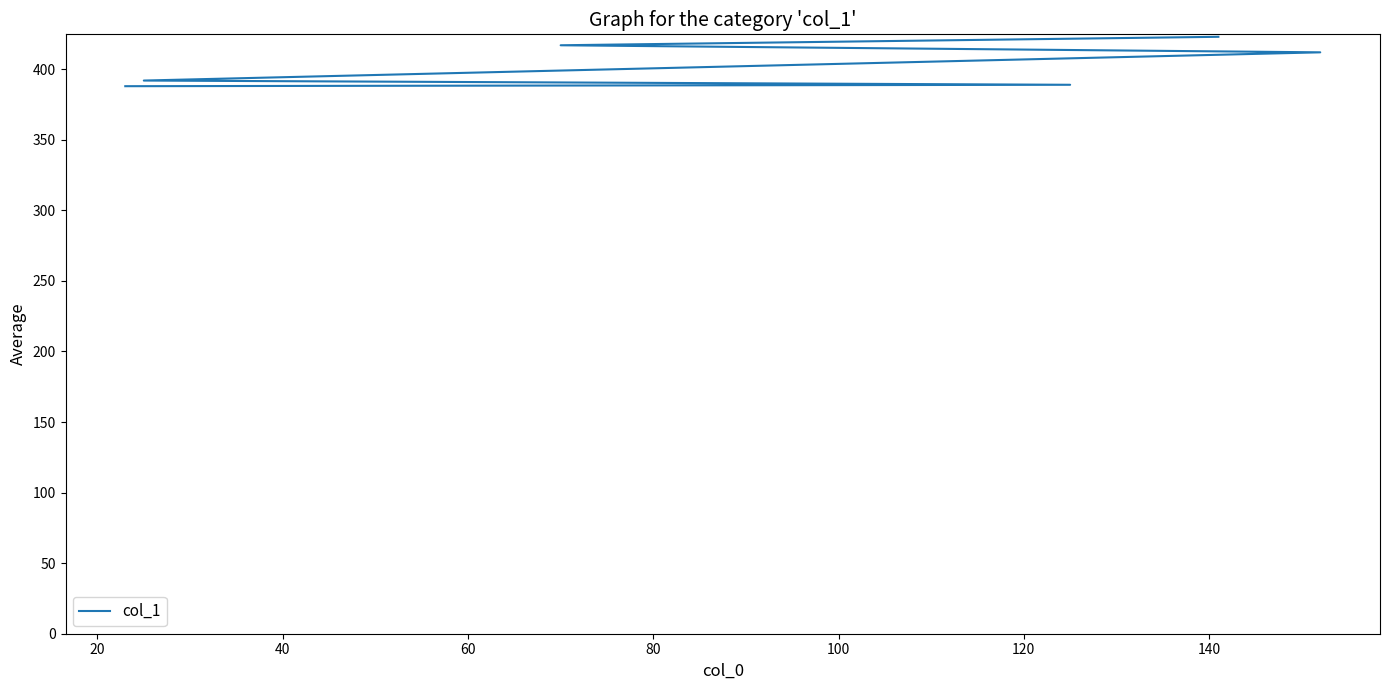

What is the sum of all values?

2421